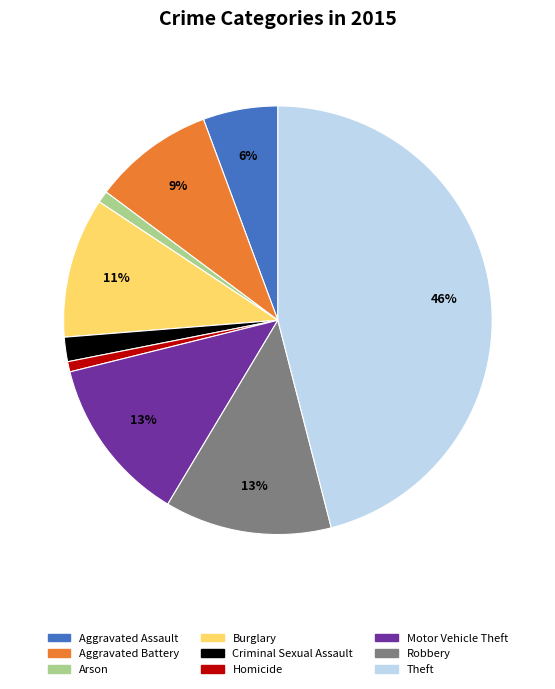

Does Criminal Sexual Assault represent more than half of the total?

No